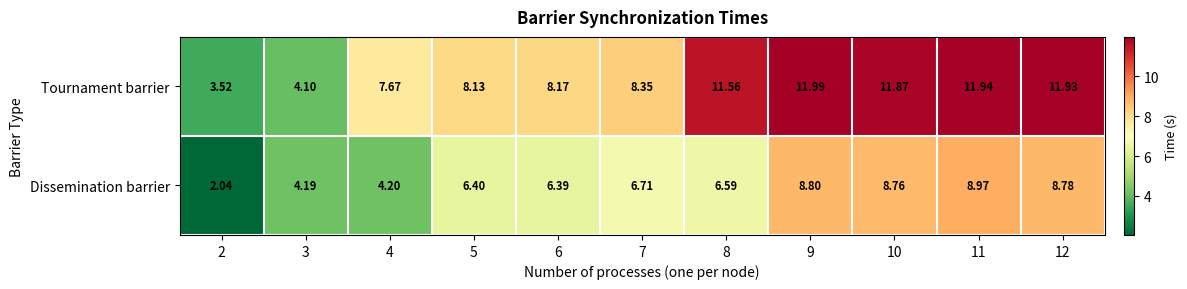

What is the spread (max minus min) of values at 5?

1.7